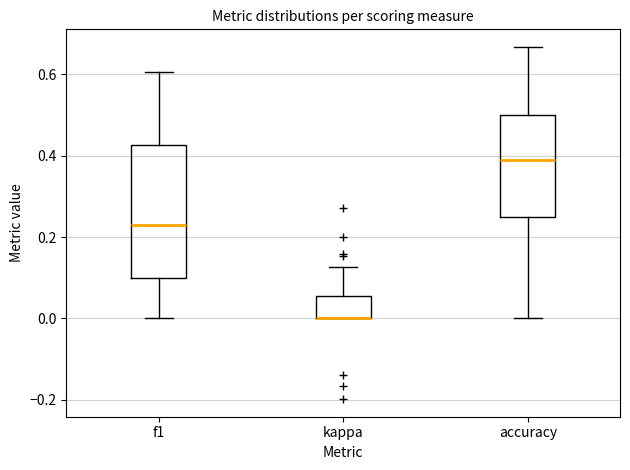

Reading left to right, read every box against the y-axis: the position of its median line, the range the box covers, and the ends of its whiskers. The values are not printed on the chart, so give them approximately, as read against the axis.

f1: median 0.22, box 0.10 to 0.42, whiskers 0.00 to 0.60
kappa: median 0.00 (drawn on the box's lower edge), box 0.00 to 0.06, whiskers 0.00 to 0.12
accuracy: median 0.38, box 0.26 to 0.50, whiskers 0.00 to 0.66